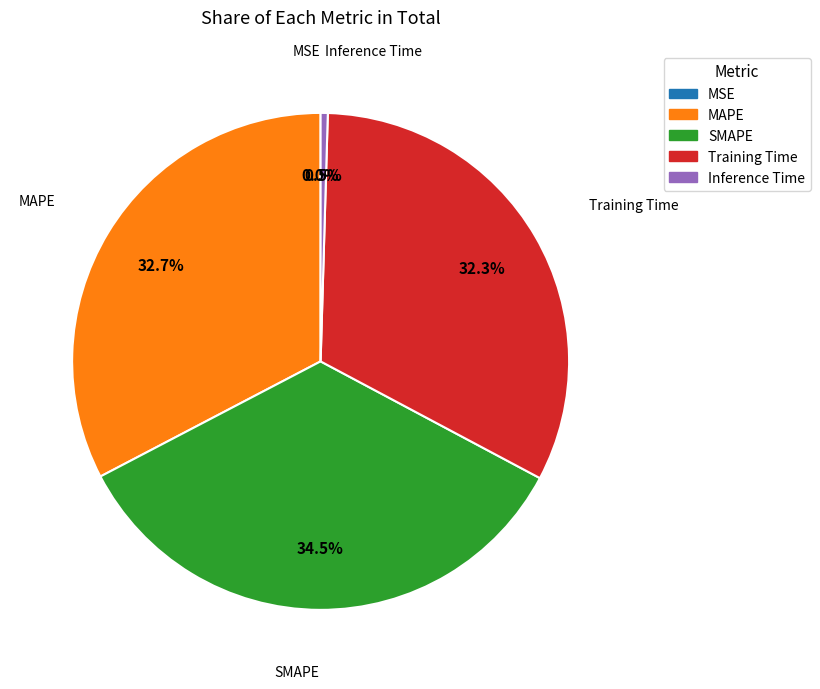

To the nearest percent, what percentage of the pie is Training Time?

32%